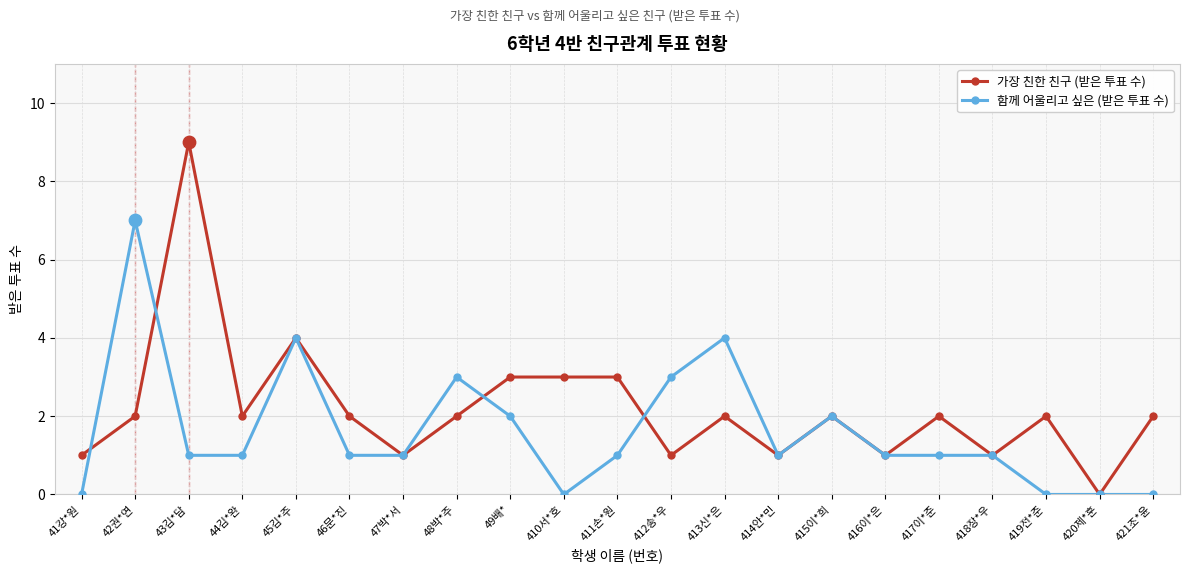

What is the total value across all series at 417이*준?

3